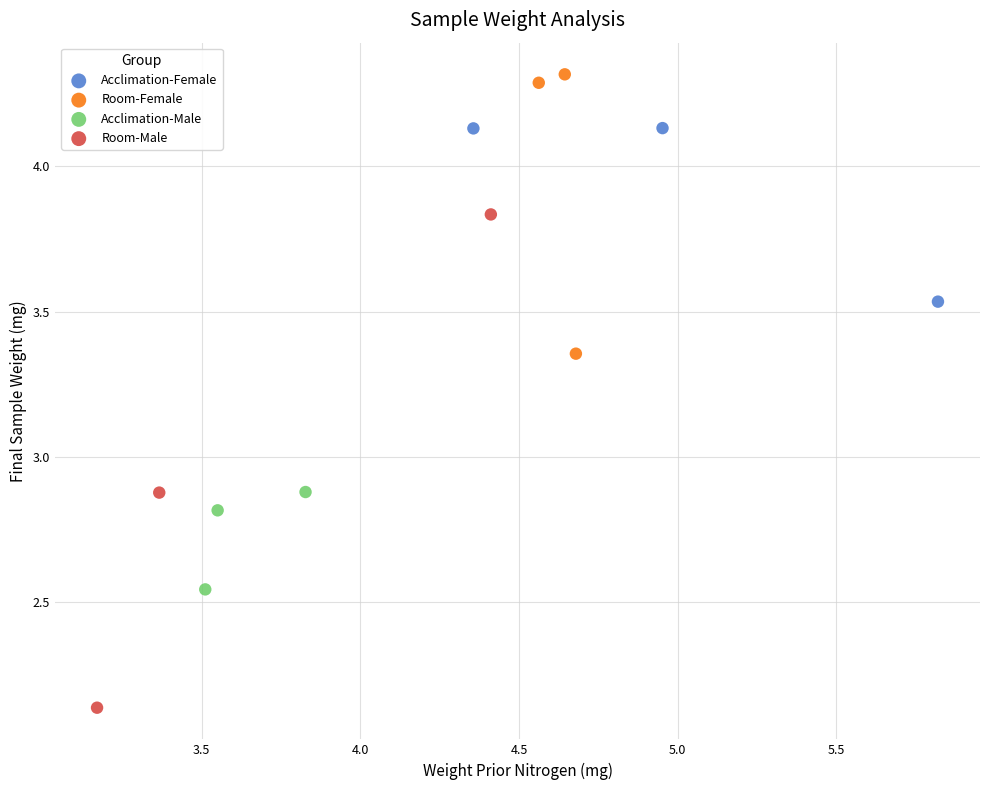

Which series has the largest Y range (max minus min)?

Room-Male